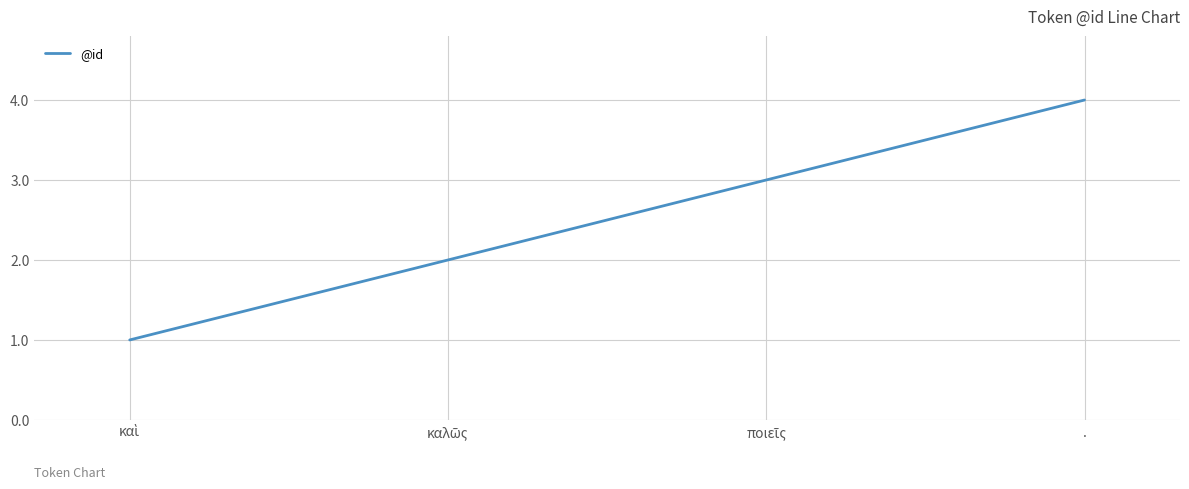

The chart shows a value of 6 at .. True or false?

False